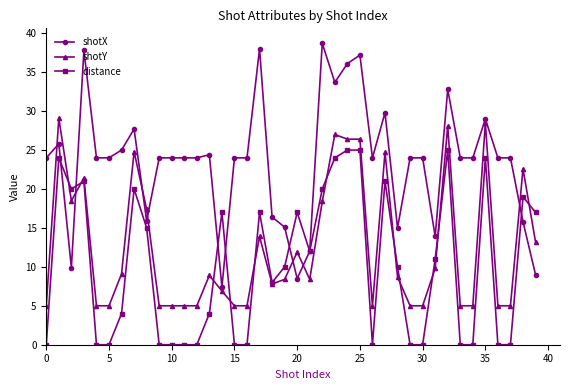

Which series has the largest range (max minus min)?

shotX